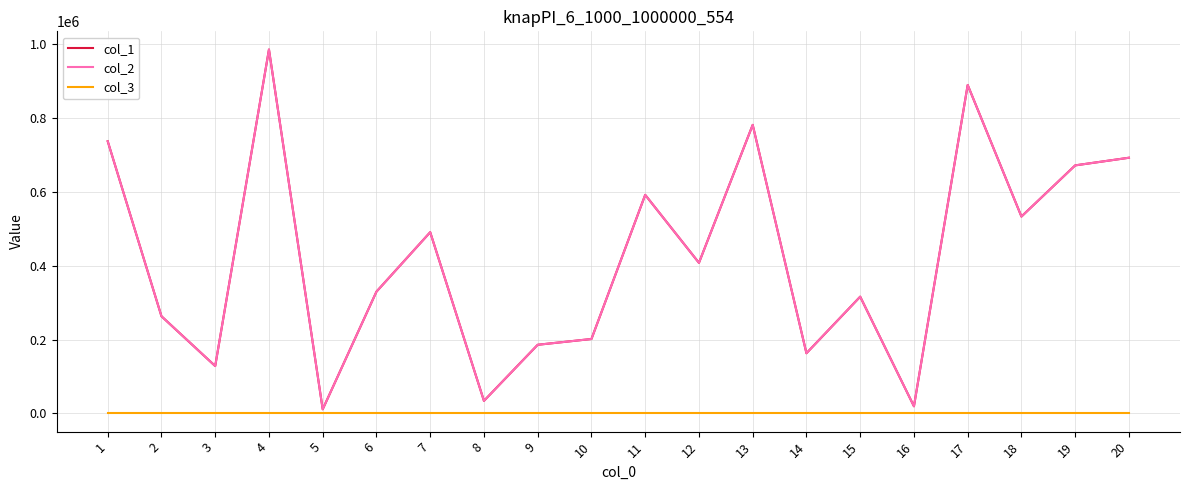

Does the chart display data point markers on the line(s)?

No